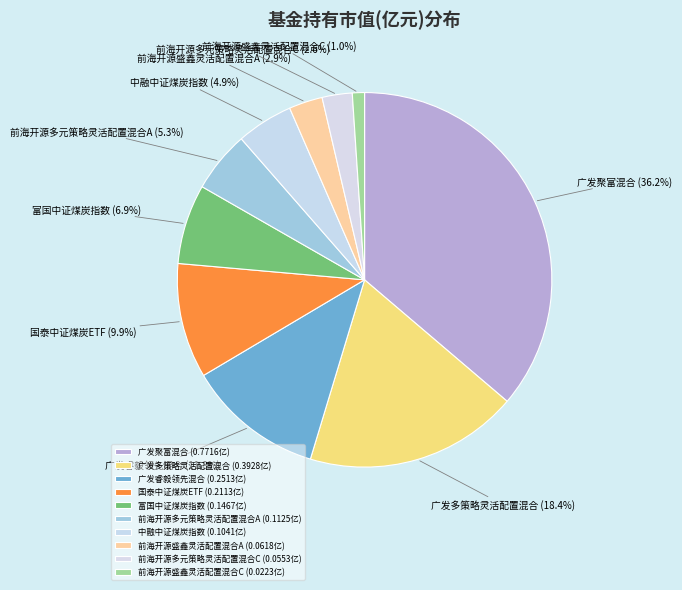

Is it true that 前海开源多元策略灵活配置混合A is 1% of the pie?

False